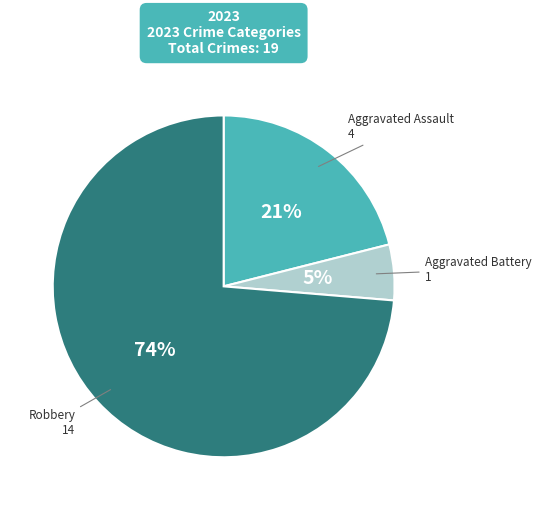

Is there any slice that represents more than half of the pie?

Yes